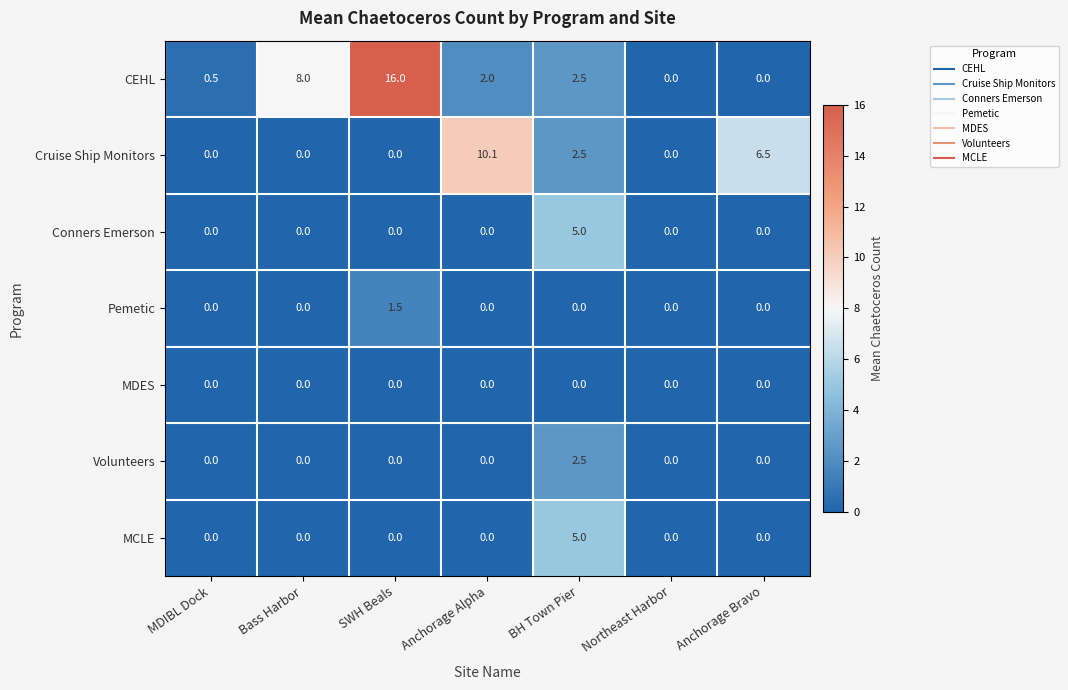

Which label corresponds to the largest value in the chart?

SWH Beals